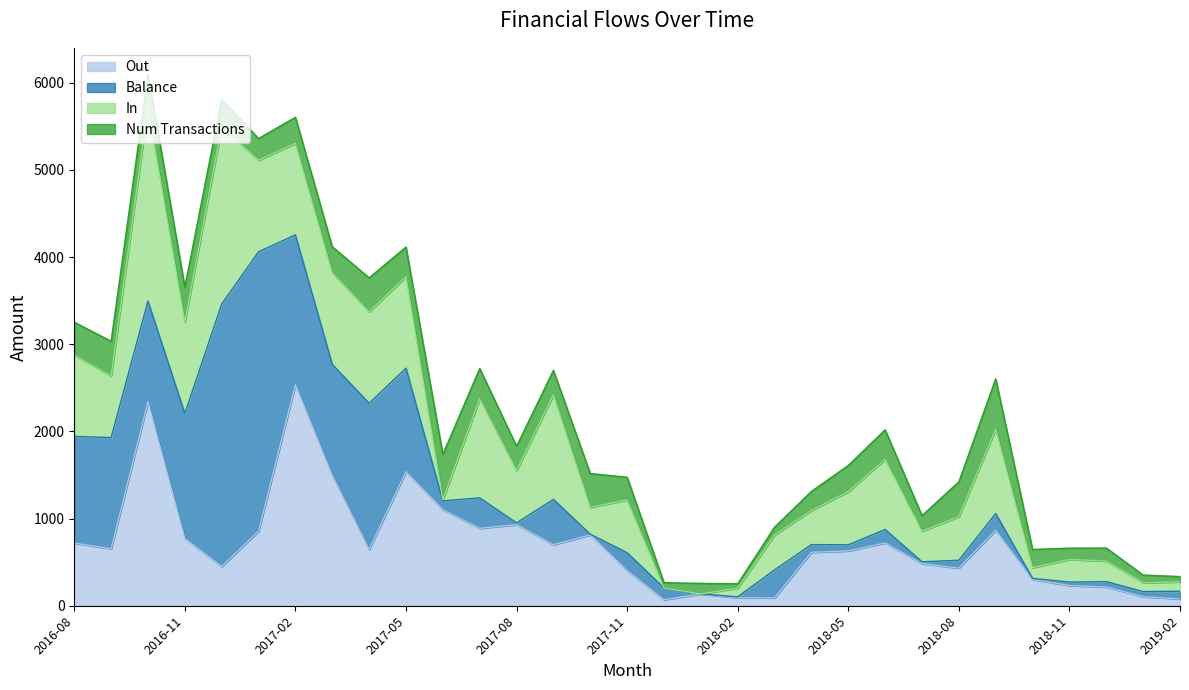

True or false: In has a value of 69.3 at 2019-02.

False